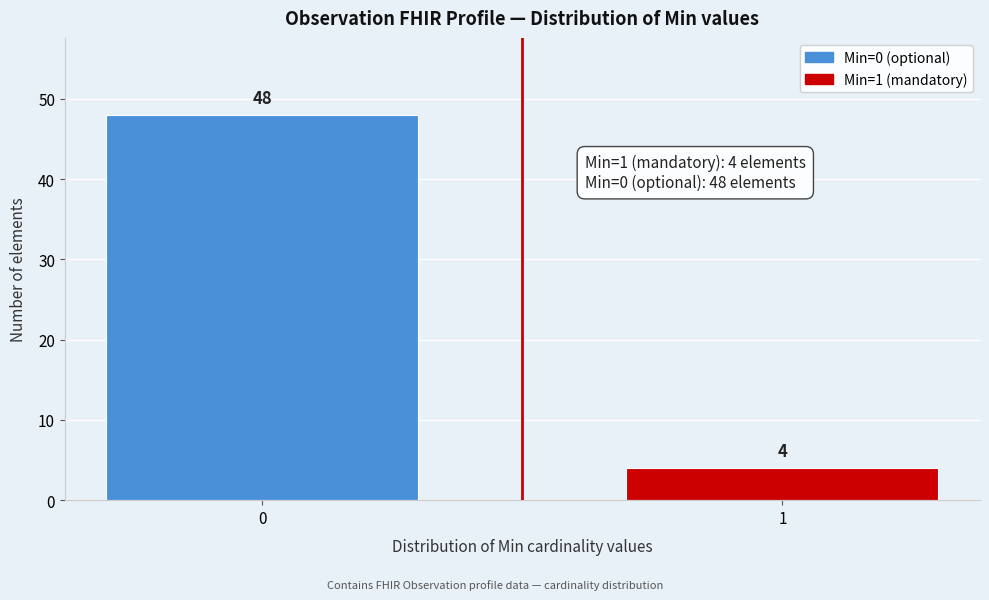

Reading left to right, extract all data points from this chart.

48	4